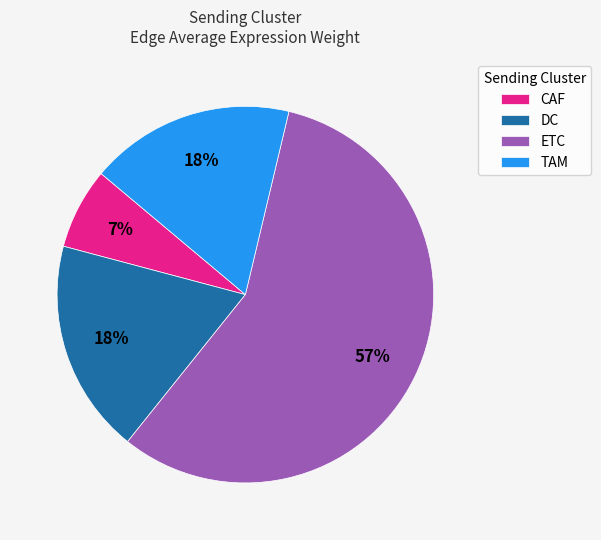

Which slice is the largest?

ETC